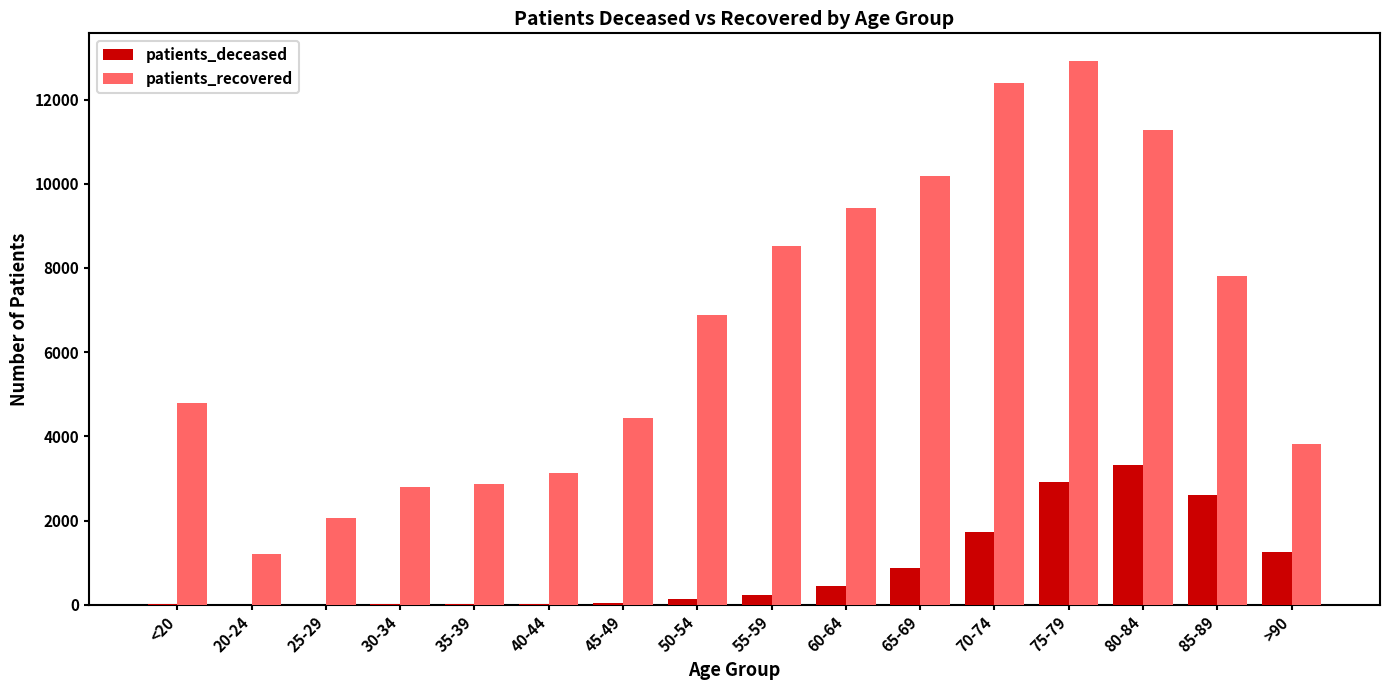

What is the highest value of the patients_recovered series?

12926